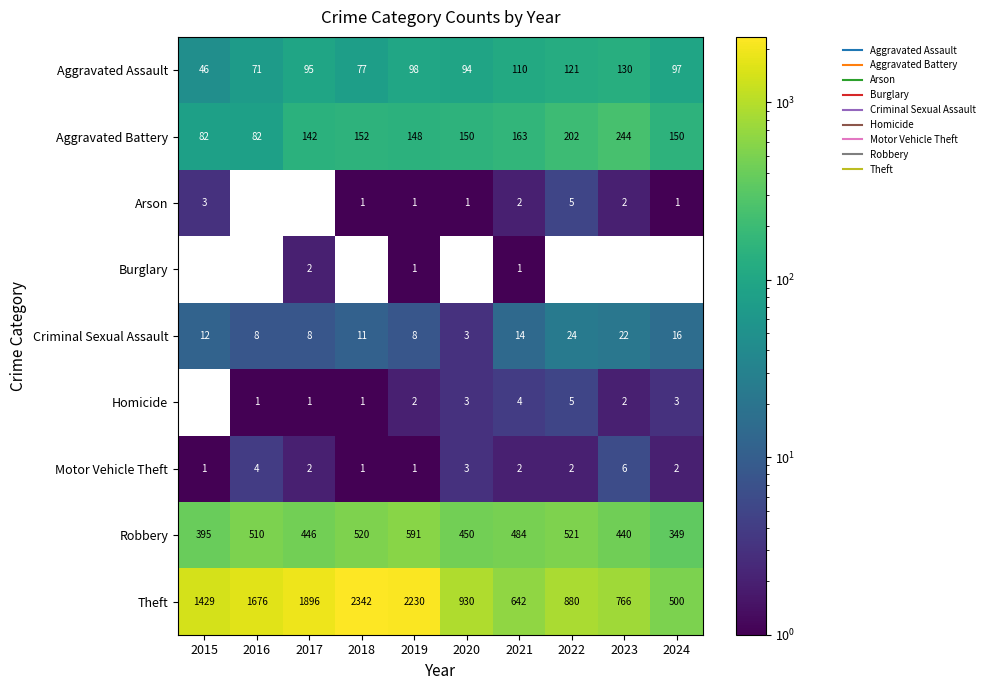

Count the number of categories in the chart.

10